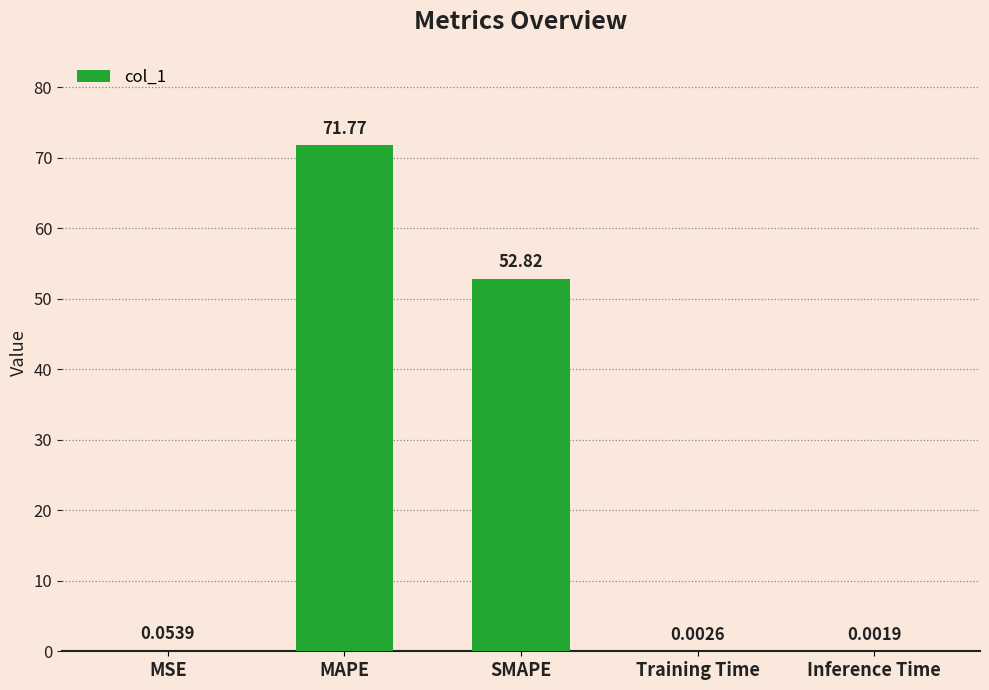

Which has a higher value, SMAPE or MAPE?

MAPE